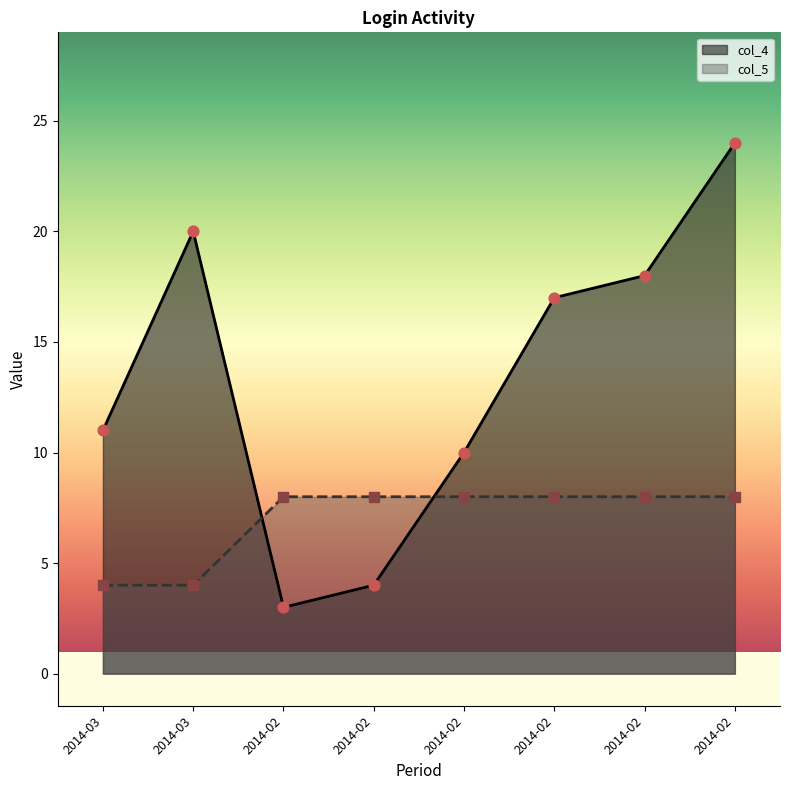

Which series has the largest total across all categories?

col_4